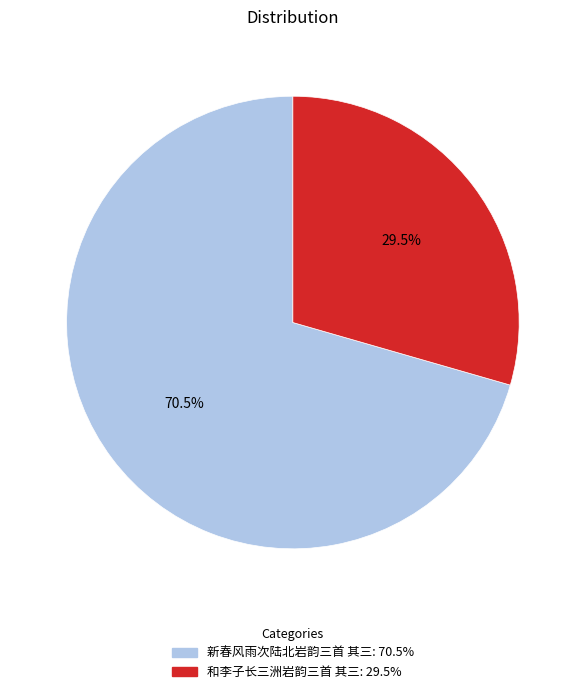

Count the number of slices in the pie.

2